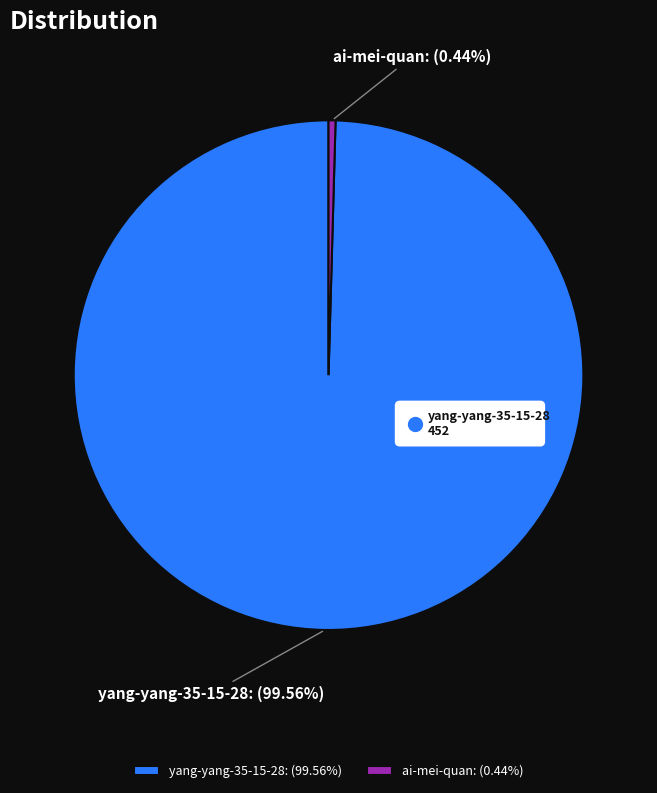

To the nearest percent, what portion does yang-yang-35-15-28 represent?

100%